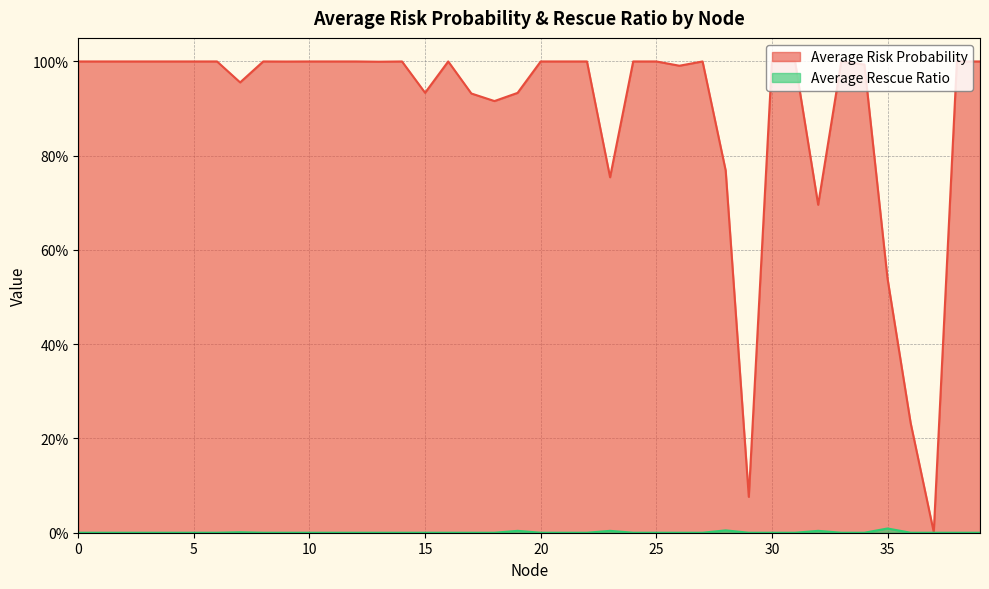

What is the value of the Average Risk Probability point at the 35th from the left?

1.0